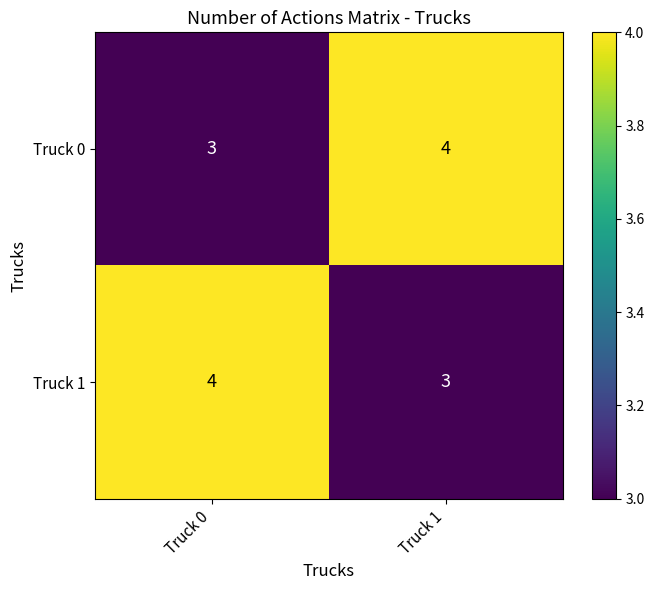

Is it true that Truck 0 equals 1 at Truck 1?

False